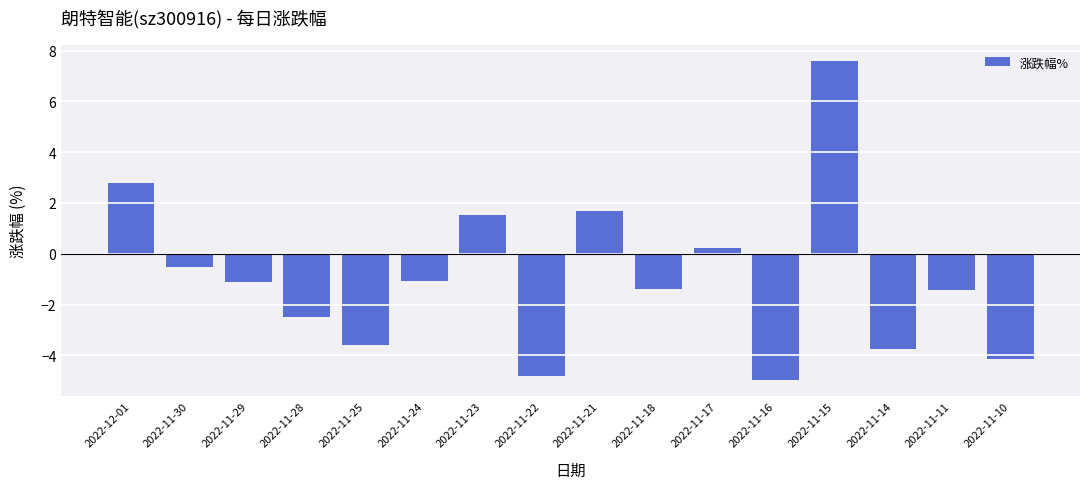

What is the minimum value shown in the chart?

-5.0